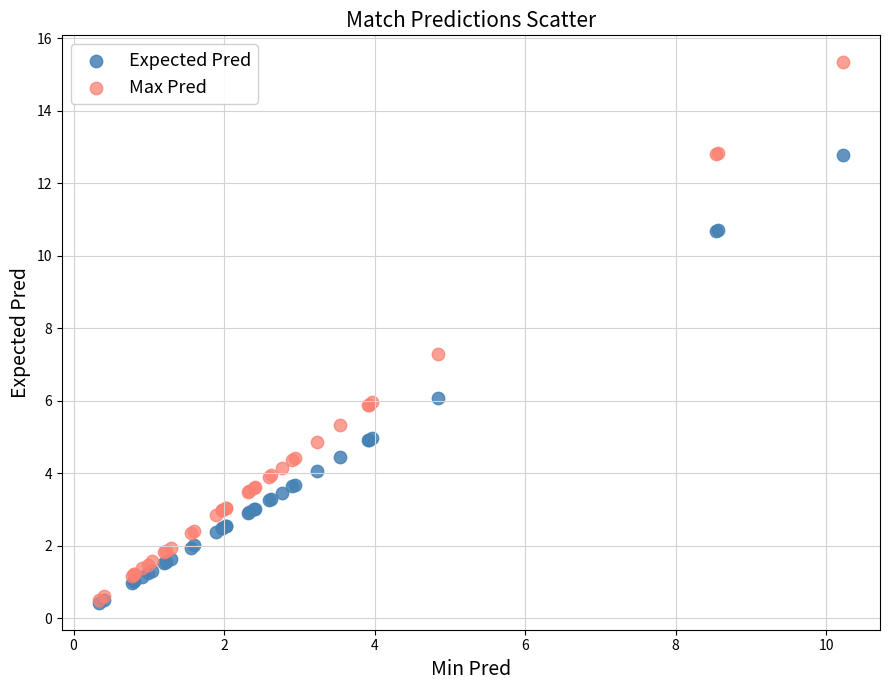

In the Max Pred series, what Y value is closest to 7?

7.3